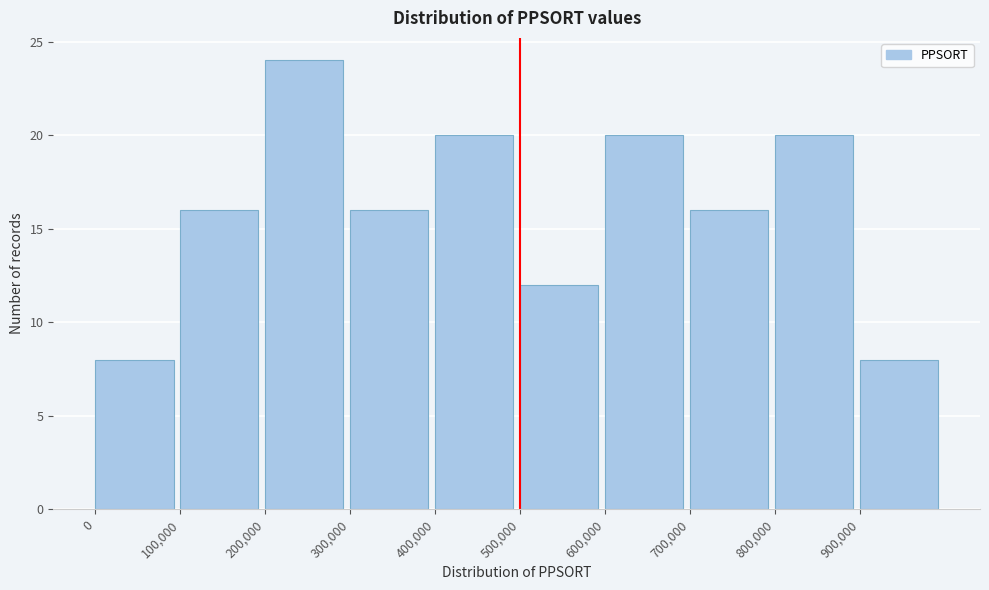

Reading left to right, transcribe this chart: for each bar, give the range it covers on the x-axis and its height. The values are not printed on the chart, so give them approximately, as read against the axis.

0 to 100000: 8
100000 to 200000: 16
200000 to 300000: 24
300000 to 400000: 16
400000 to 500000: 20
500000 to 600000: 12
600000 to 700000: 20
700000 to 800000: 16
800000 to 900000: 20
900000 to 1000000: 8